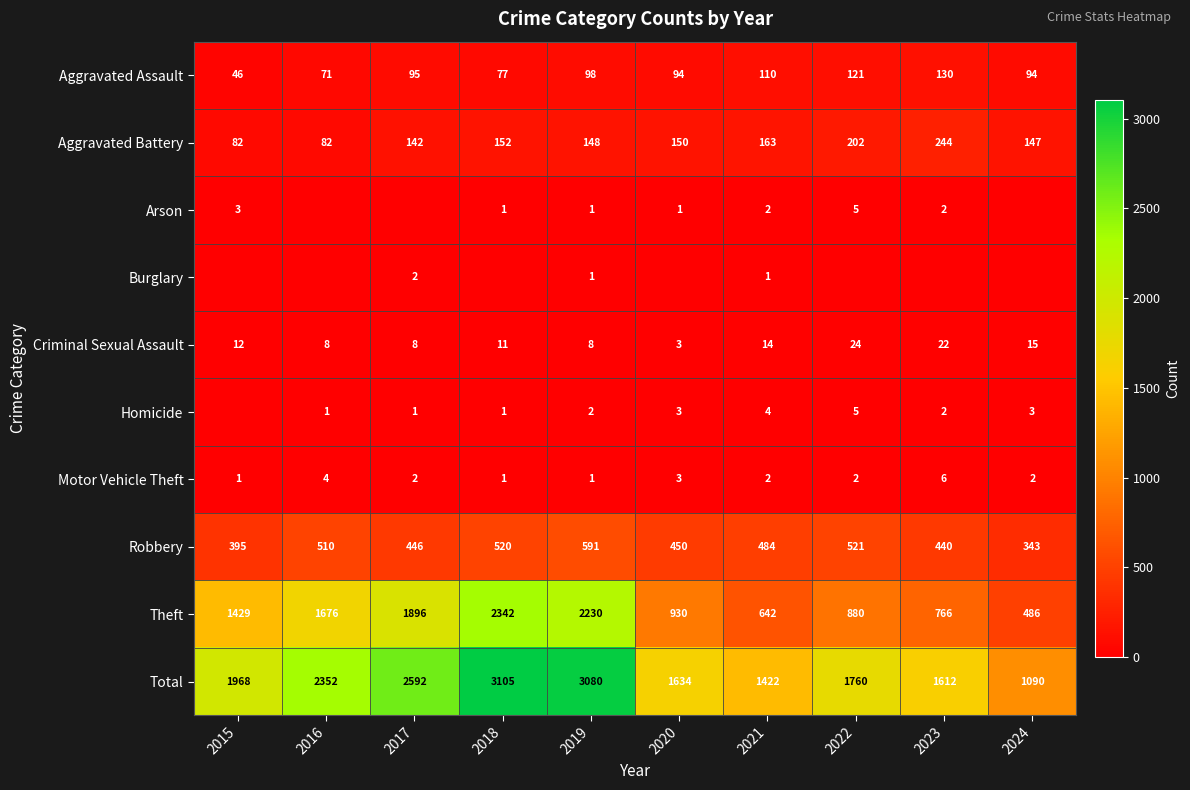

The Robbery series shows 125 at 2017. True or false?

False